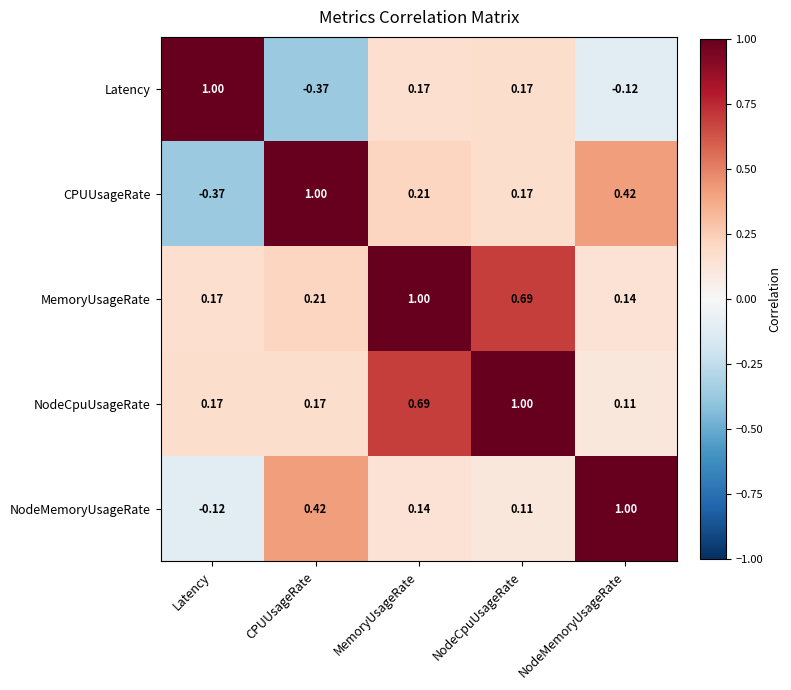

Is the value of MemoryUsageRate at NodeCpuUsageRate greater than the value of CPUUsageRate at NodeCpuUsageRate?

Yes